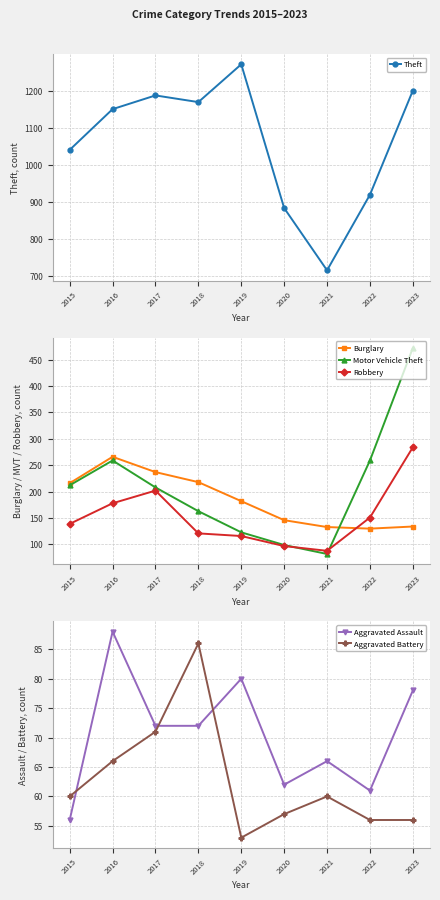

What value does the Robbery series have at 2023?

284